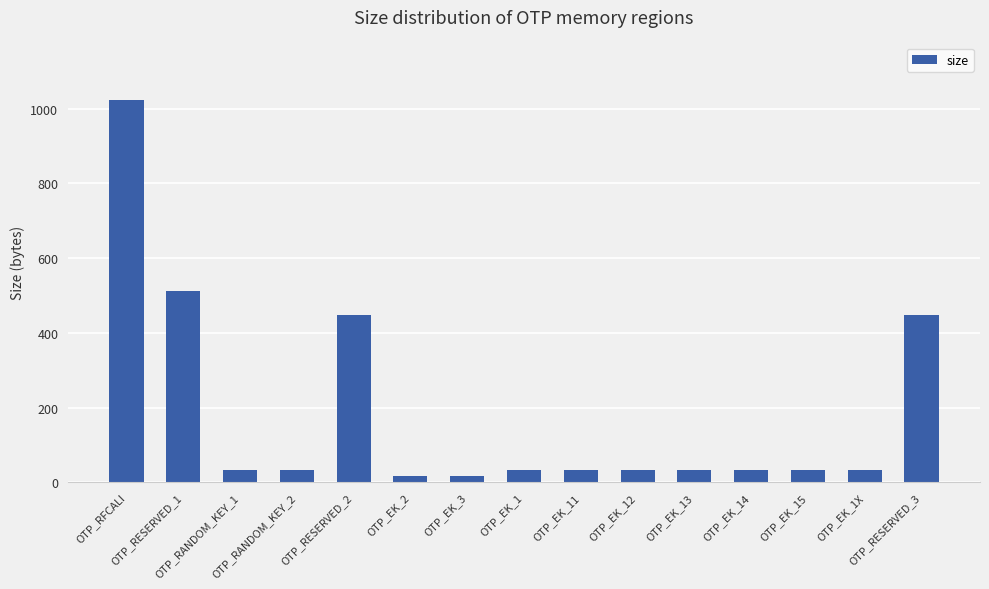

Approximately how many times larger is the value at OTP_RFCALI compared to OTP_RESERVED_3?

2.3